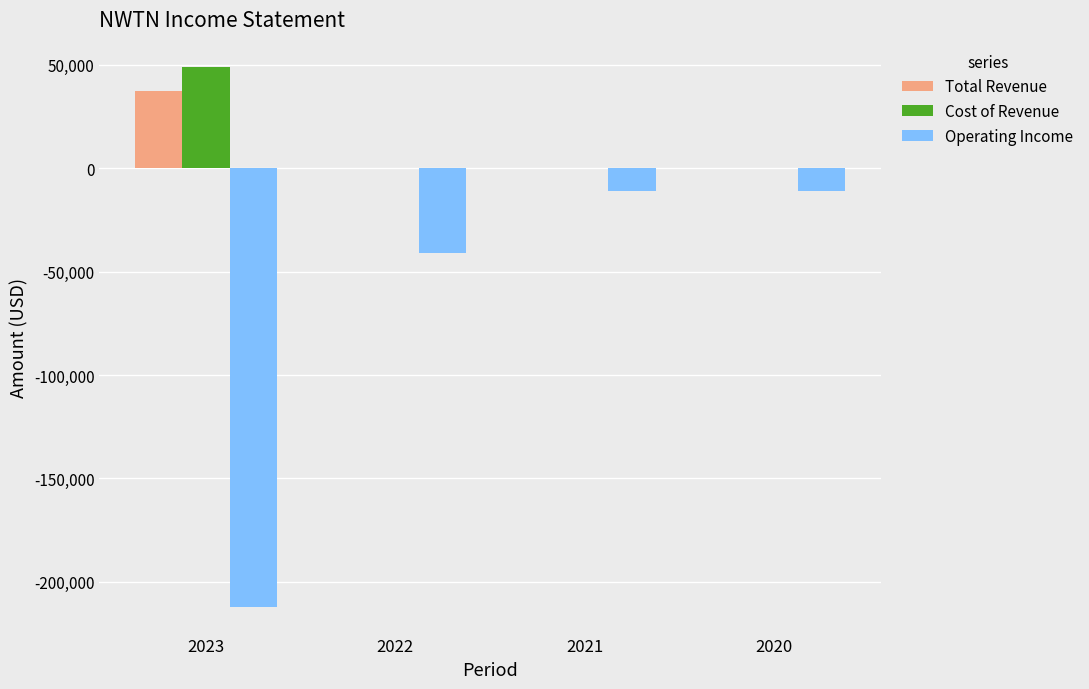

The value of Operating Income at 2022 is -57993. True or false?

False